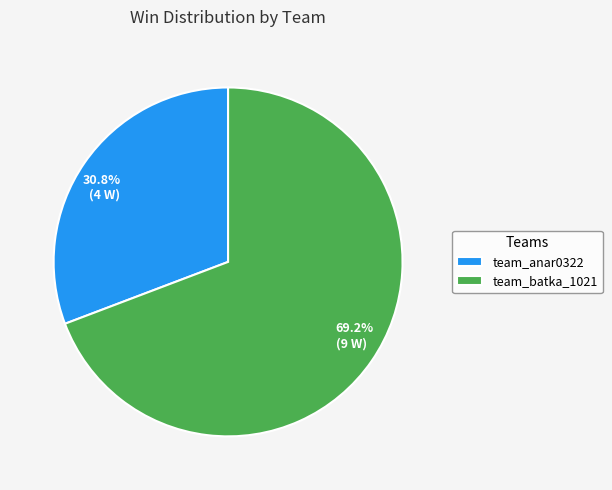

To the nearest percent, what is the difference between the team_batka_1021 and team_anar0322 slice percentages?

38%